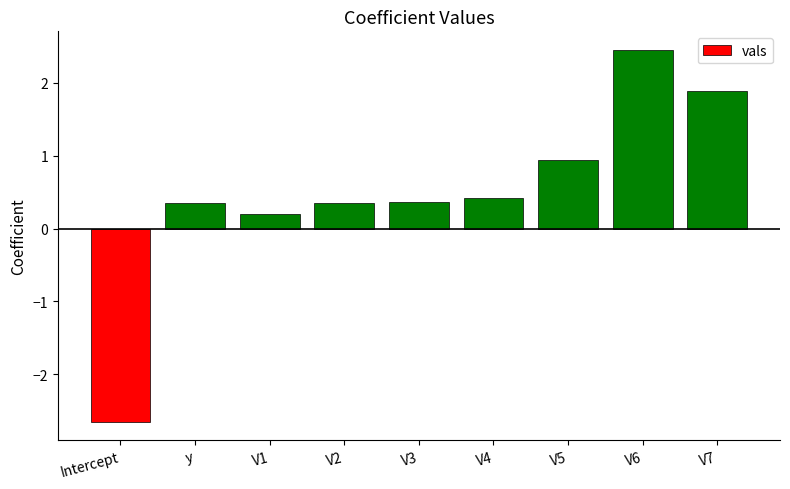

Reading left to right, transcribe all the data shown in this chart.

Intercept=-2.7	y=0.4	V1=0.2	V2=0.4	V3=0.4	V4=0.4	V5=0.9	V6=2.5	V7=1.9